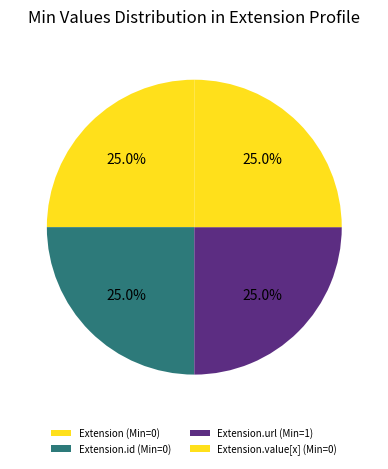

How many slices are in this pie chart?

4